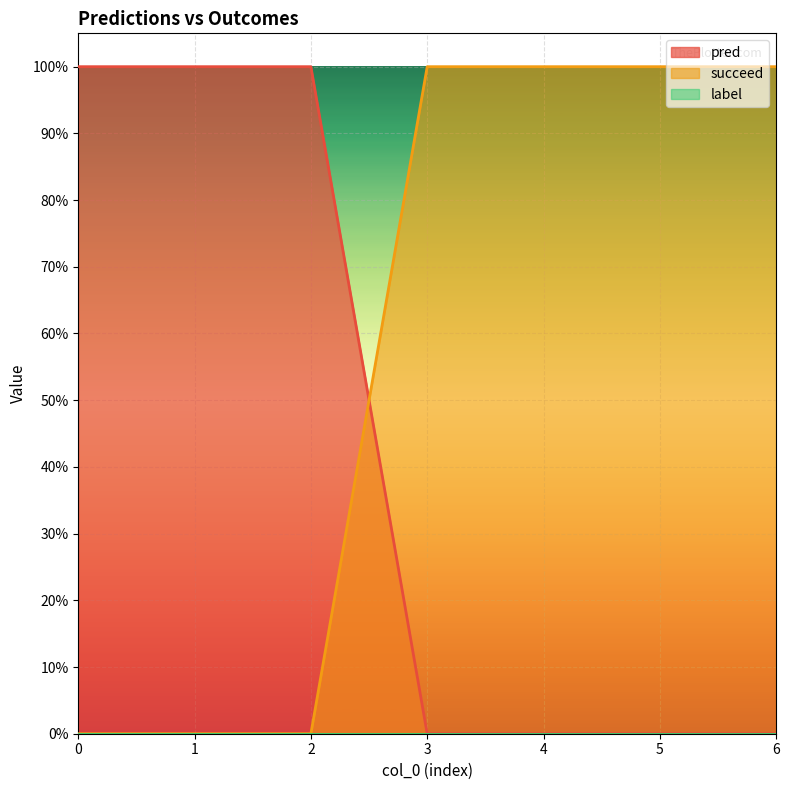

At which label is pred closest to 0?

3